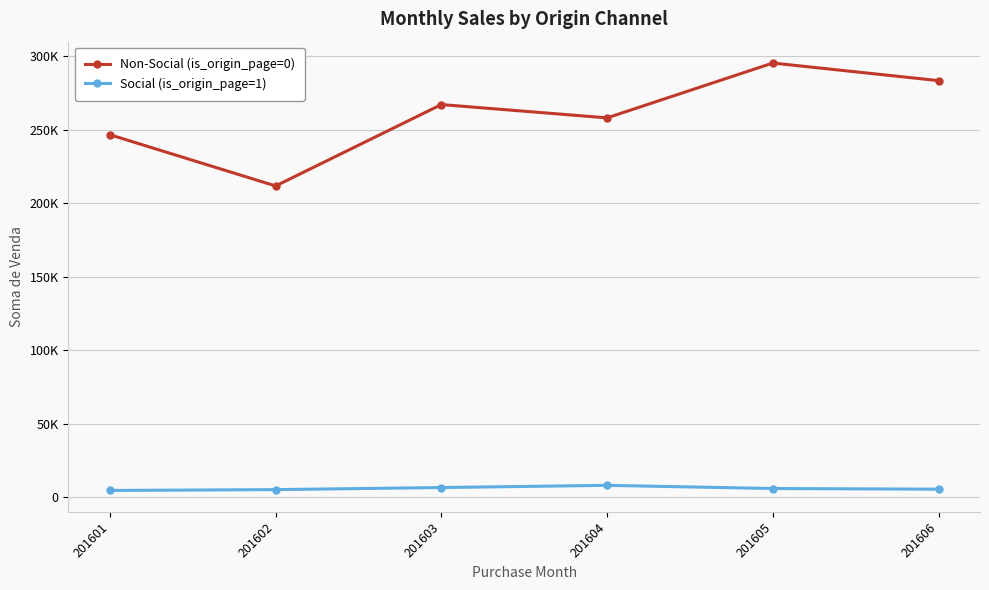

What is the difference between the maximum and second lowest values in the Non-Social (is_origin_page=0) series?

48747